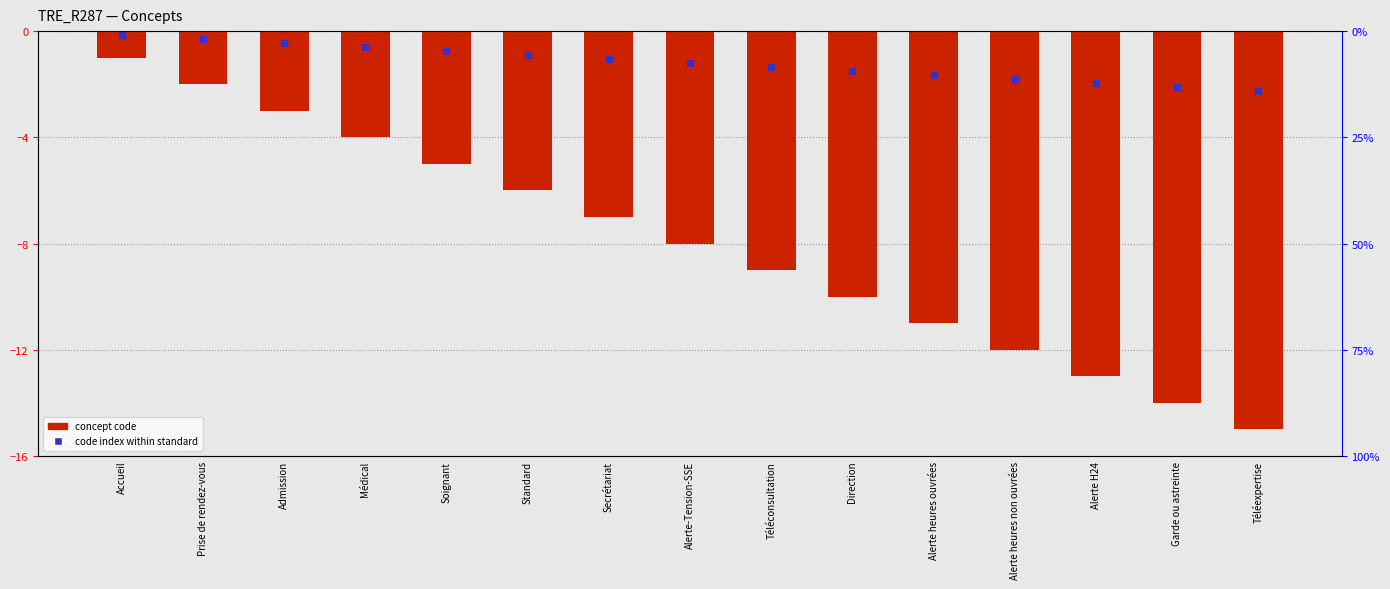

What is the approximate value at Alerte heures non ouvrées?

-12